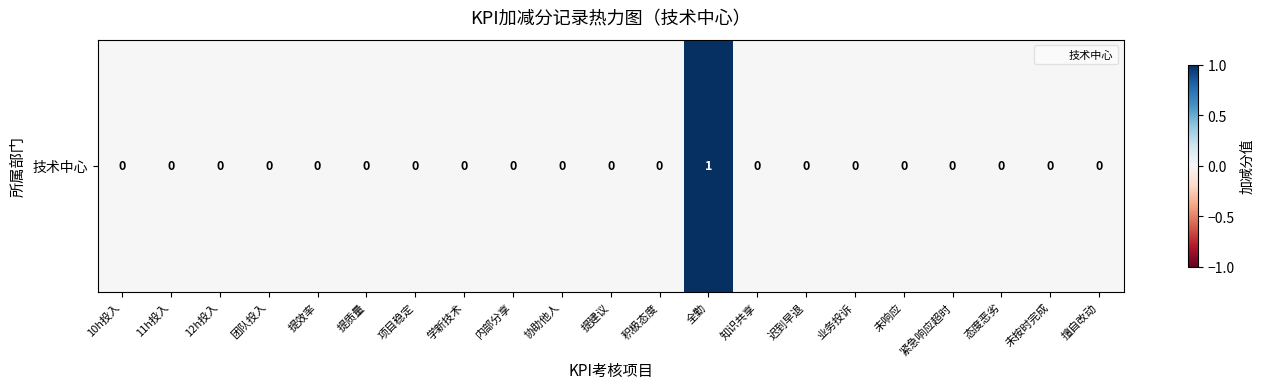

The chart shows a value of 0 at 未按时完成. True or false?

True